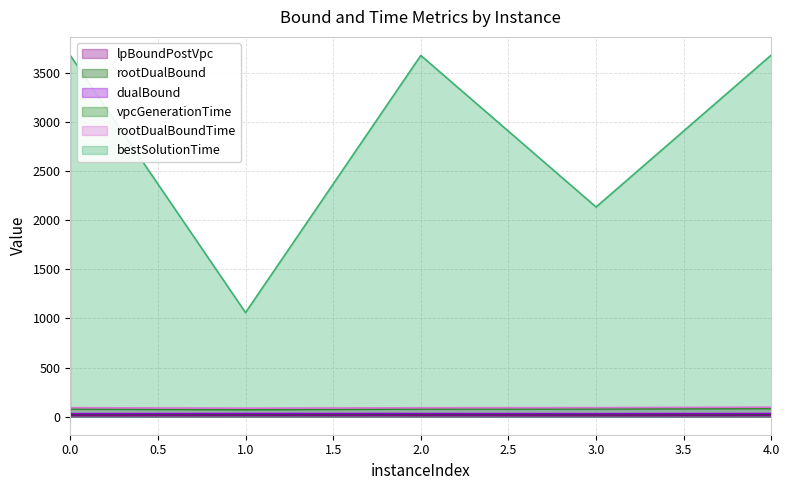

What is the approximate value of dualBound at 4.0?

31.3